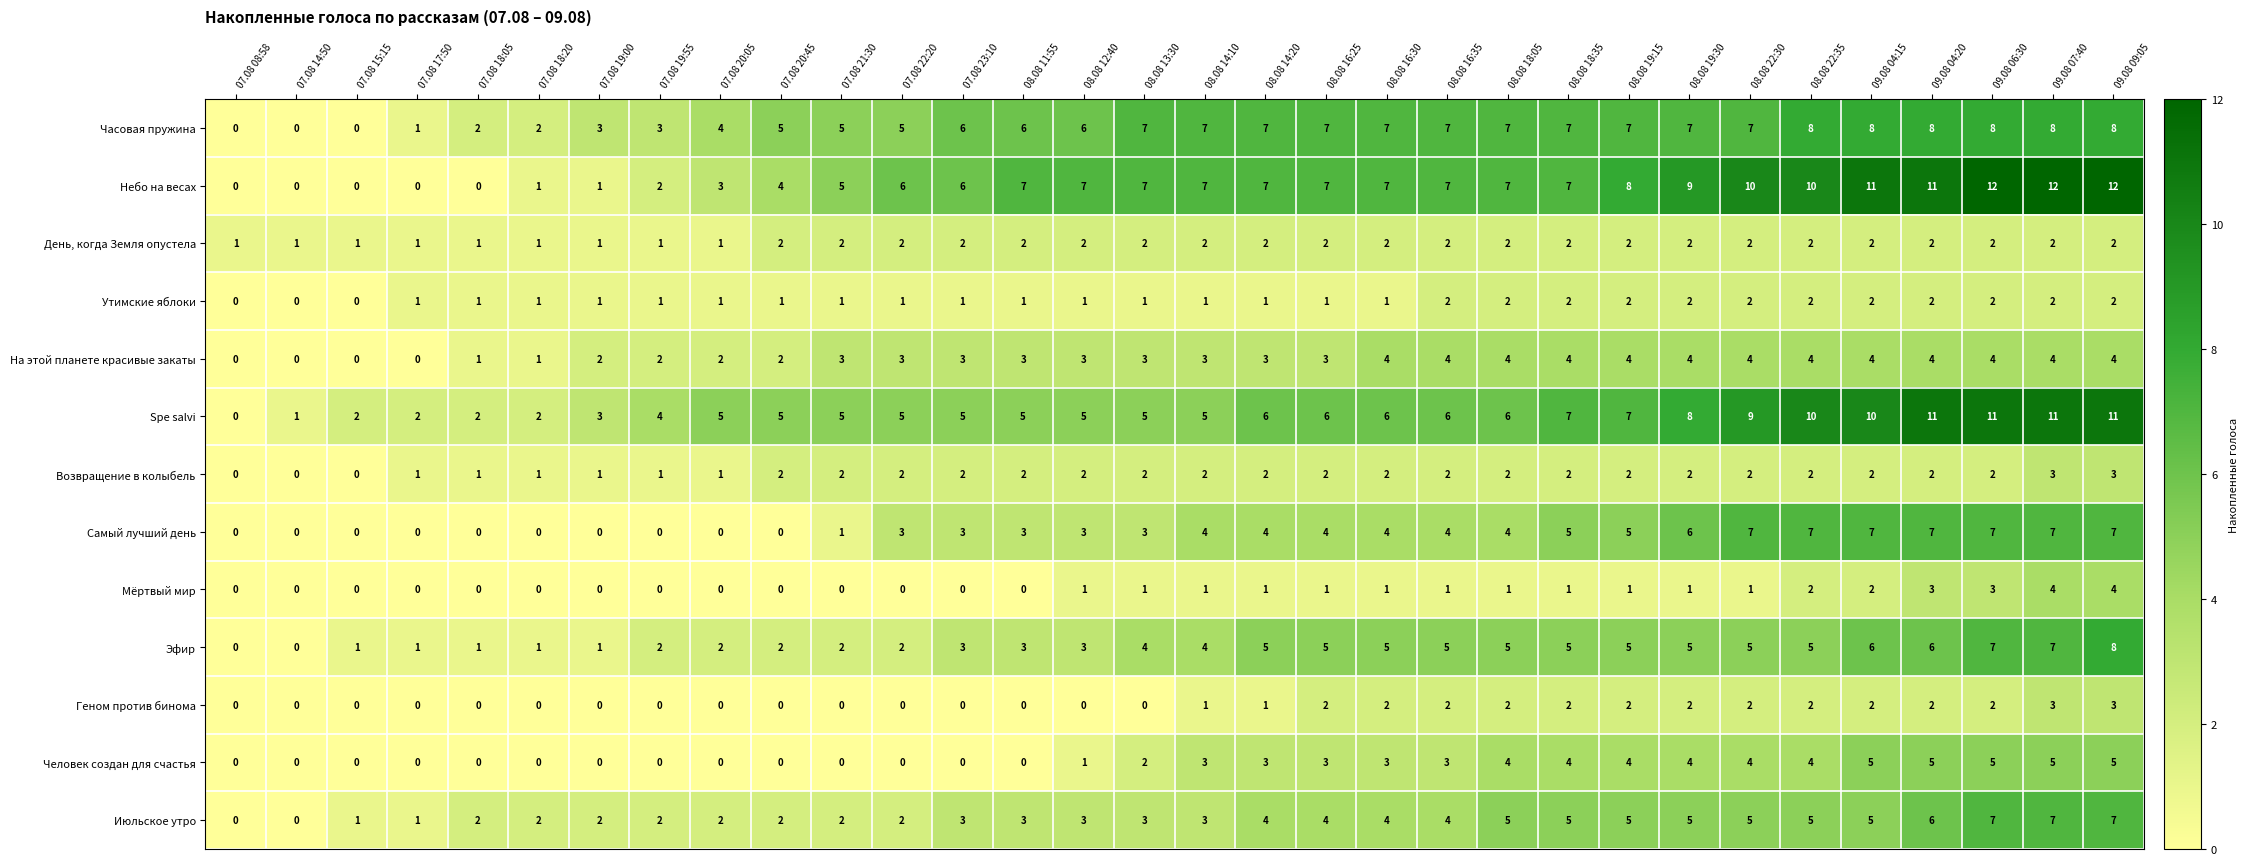

Which series changed the most between 07.08 15:15 and 07.08 19:00?

Часовая пружина